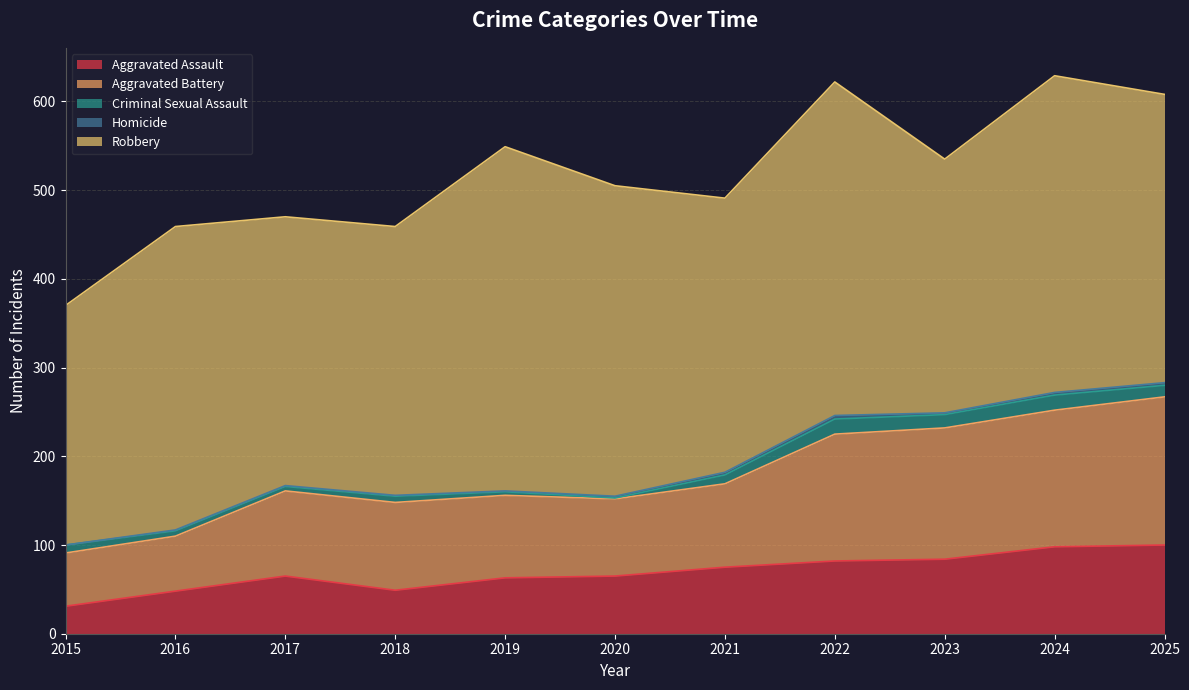

What is the sum of all Robbery values?

3609